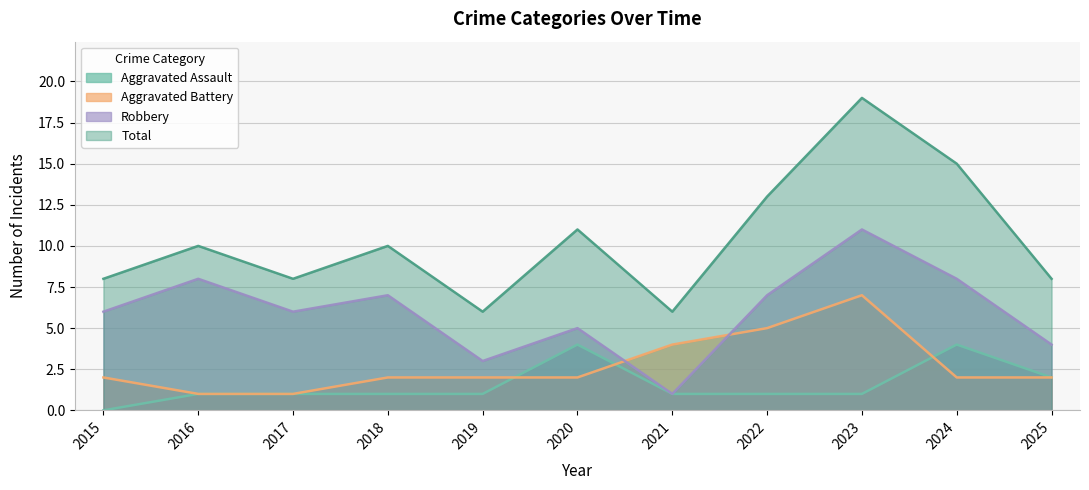

What is the sum of all Aggravated Assault values?

17